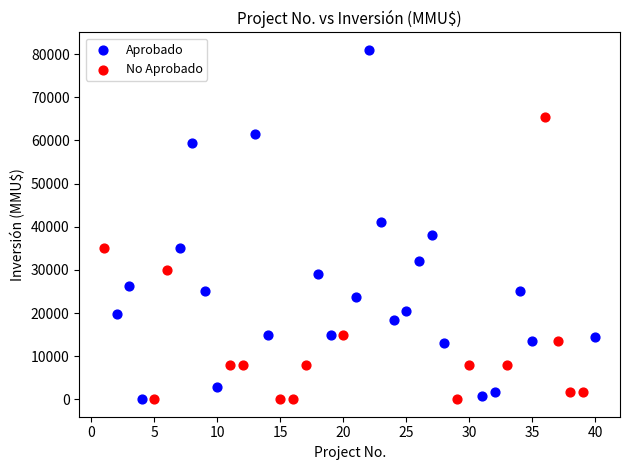

Which series has the widest spread of Y values?

Aprobado